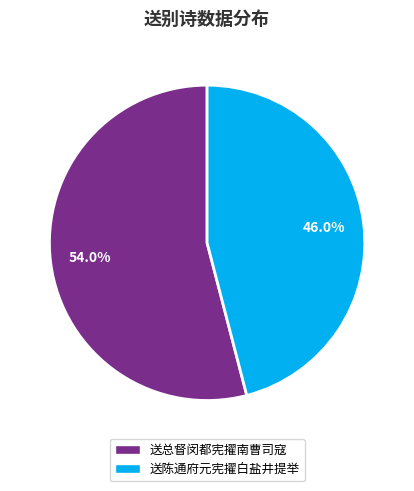

Do 送陈通府元宪擢白盐井提举 and 送总督闵都宪擢南曹司寇 together represent more than half of the pie?

Yes